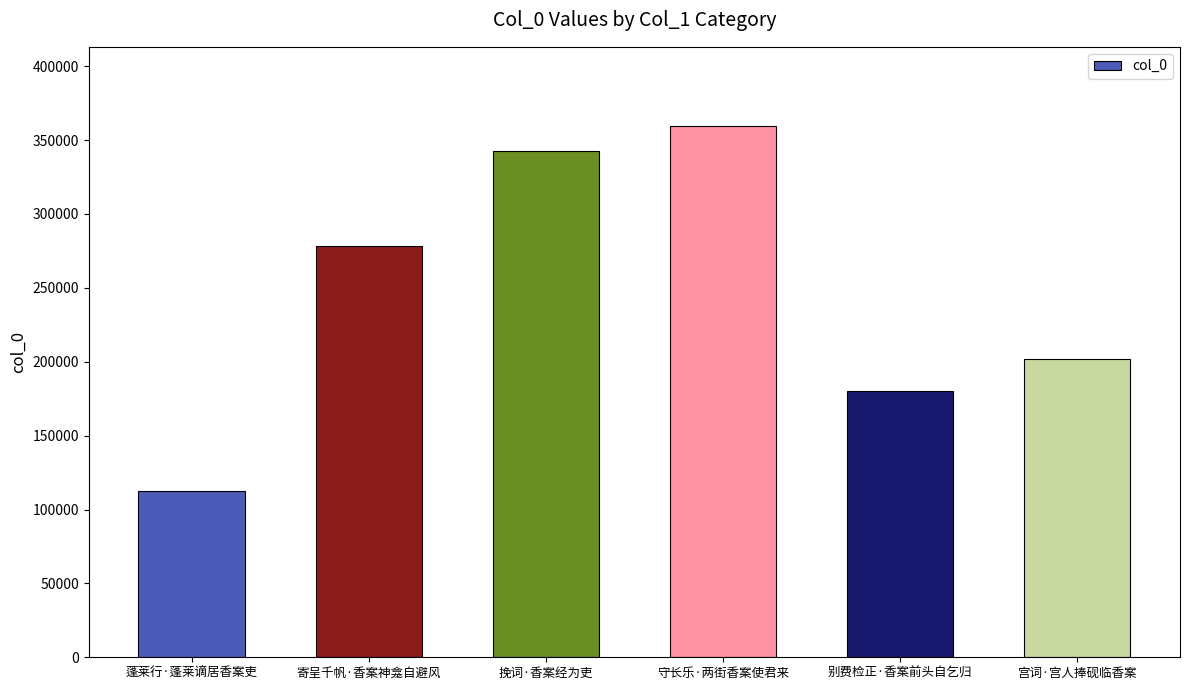

At which label is the value closest to 235841?

宫词·宫人捧砚临香案